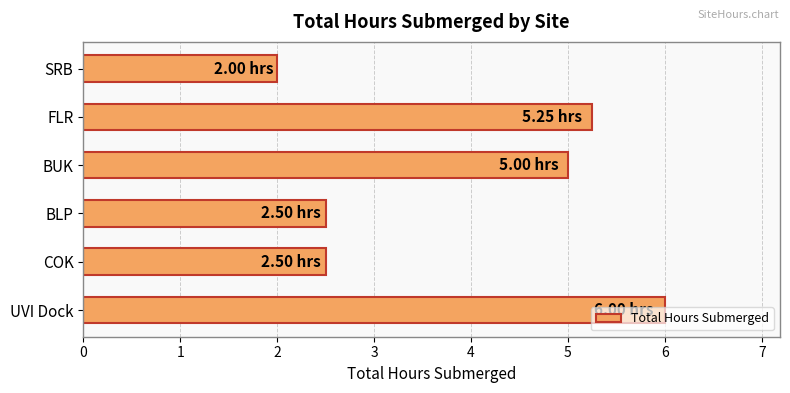

What is the ratio of the value at COK to the value at UVI Dock?

0.4